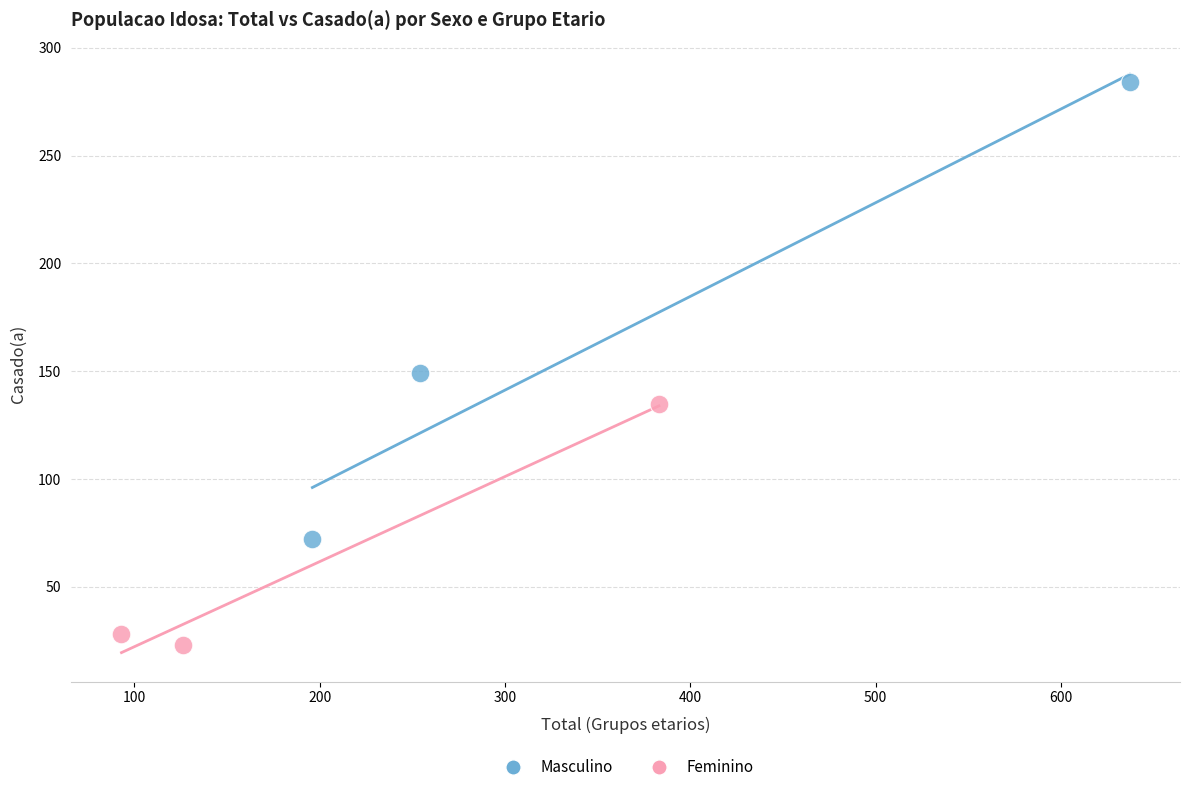

Which series contains the highest Y value?

Masculino